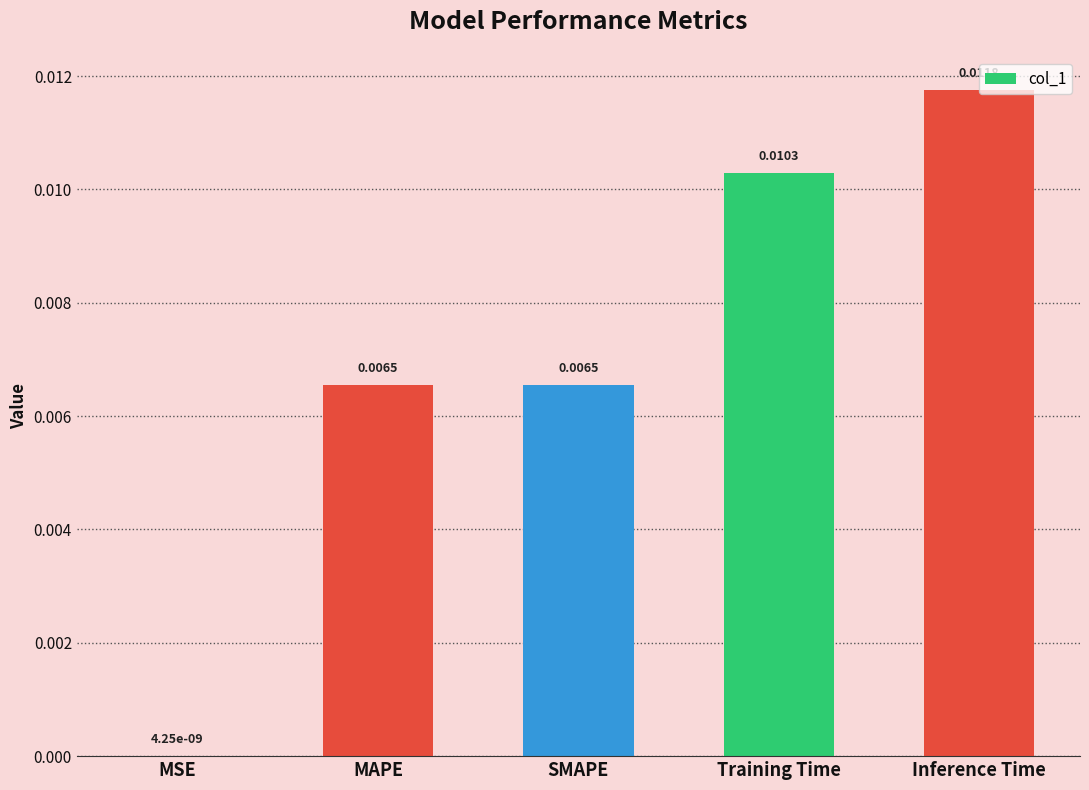

At which category does the chart reach its peak across all series?

Inference Time